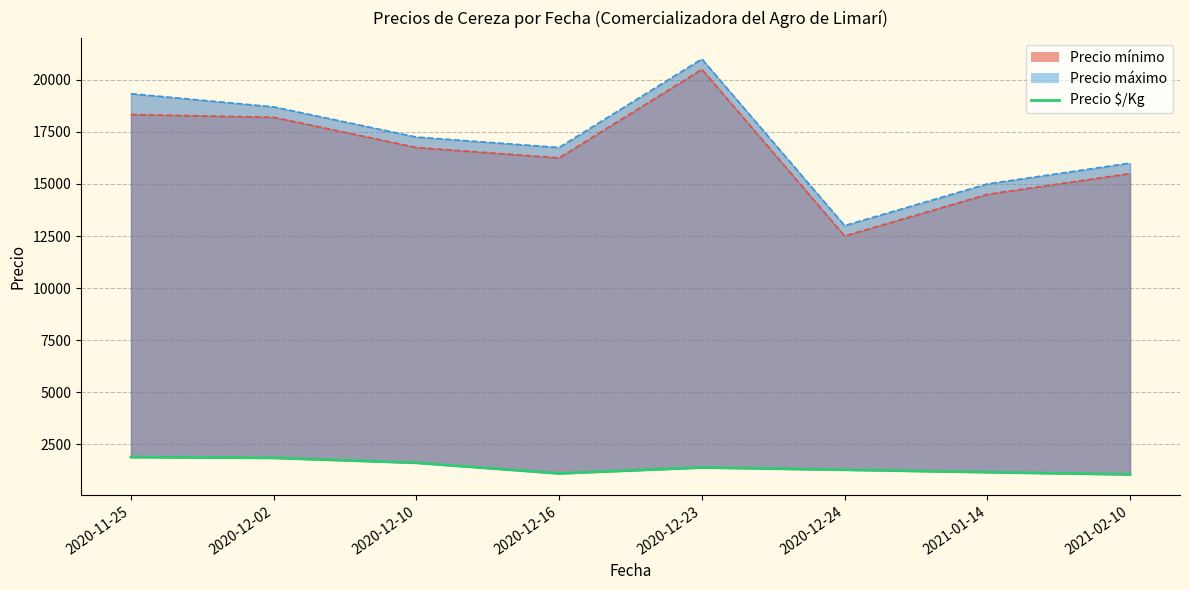

Where is the data nearest to the value 1466?

2020-12-23